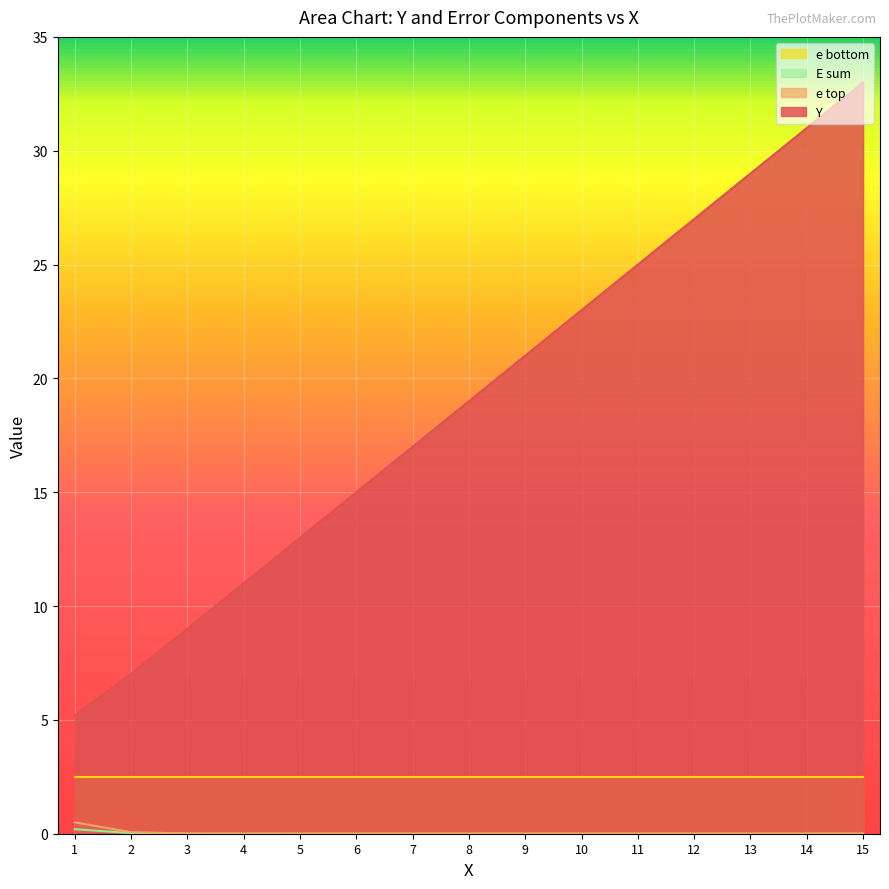

Between 13 and 11, which is larger?

13